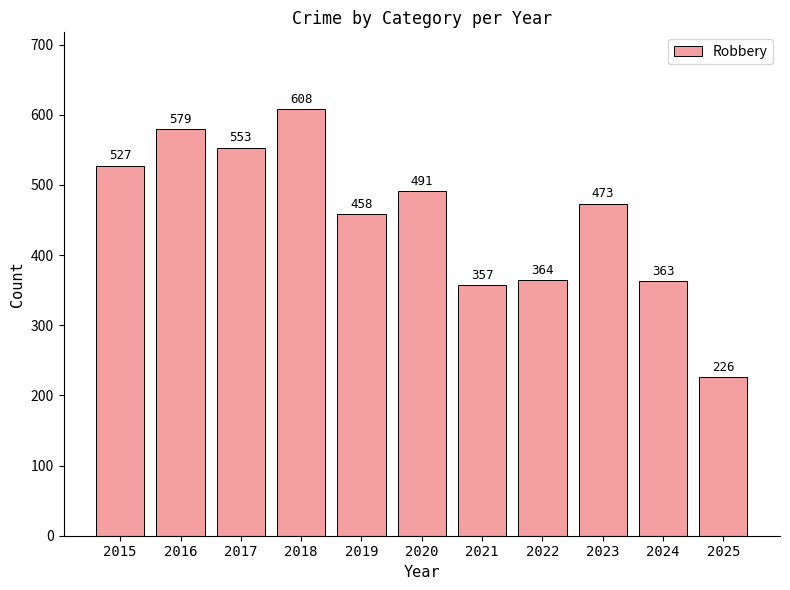

What is the sum of the values at 2021 and 2015?

884